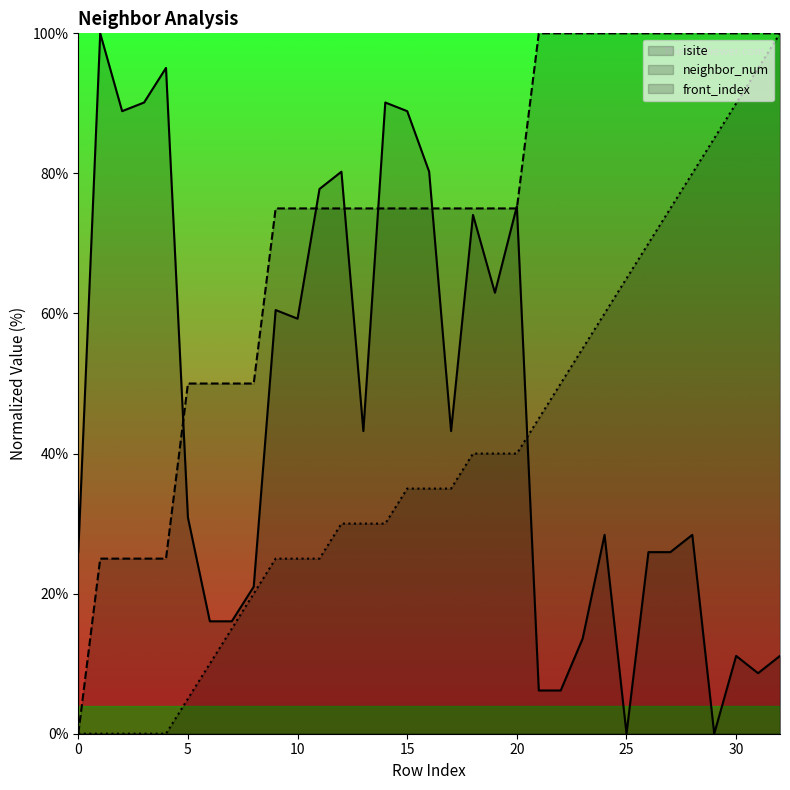

What is the value of the neighbor_num point at the 25th from the left?

100.0